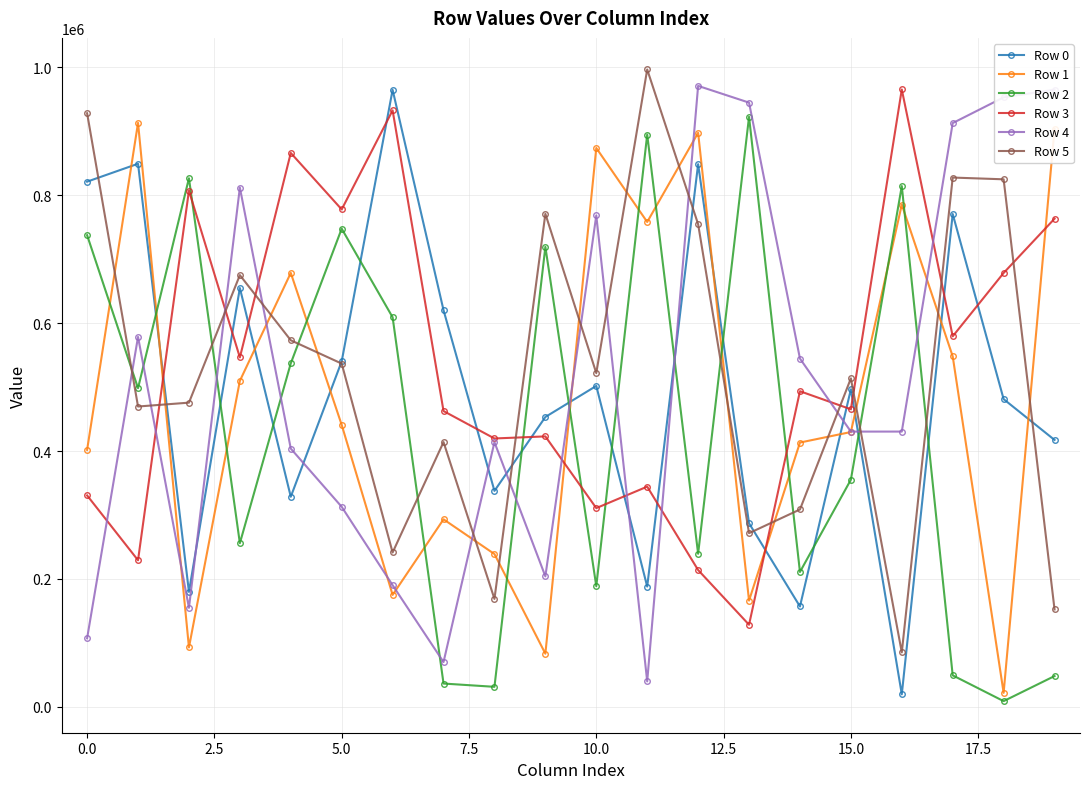

How many categories are shown in the chart?

20